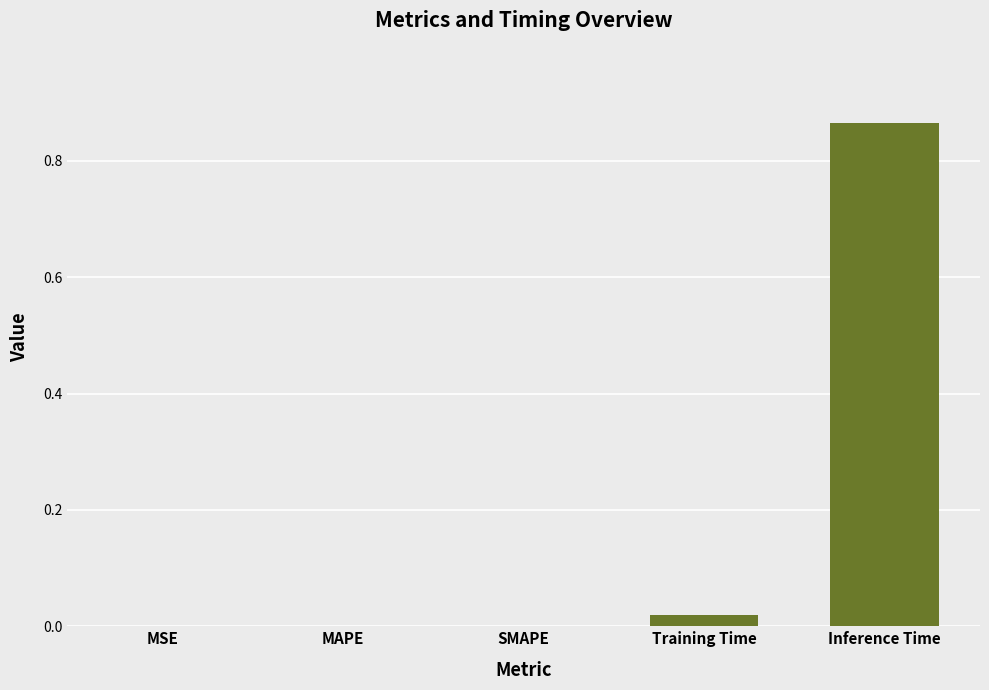

What is the change in value from MAPE to Inference Time?

+0.9